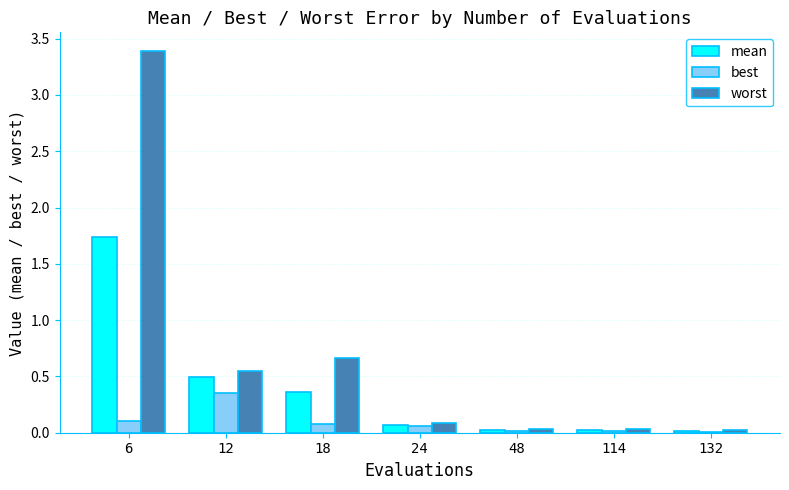

Which series has the largest range (max minus min)?

worst